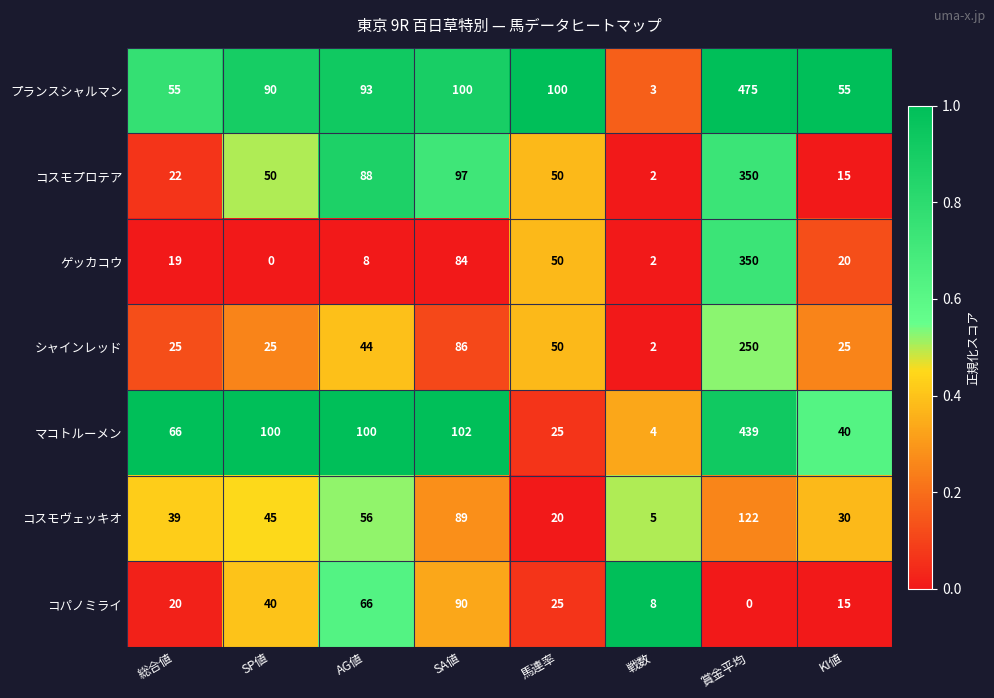

Which series has the largest total across all categories?

プランスシャルマン